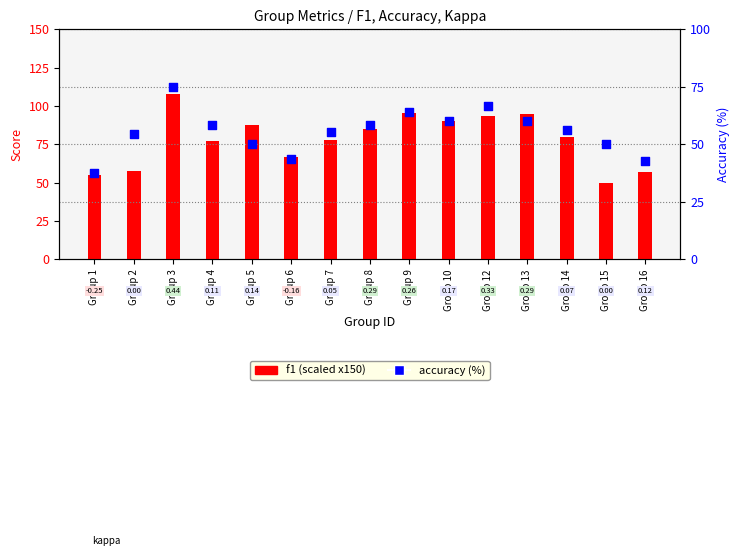

At how many categories does at least one series exceed 43?

15